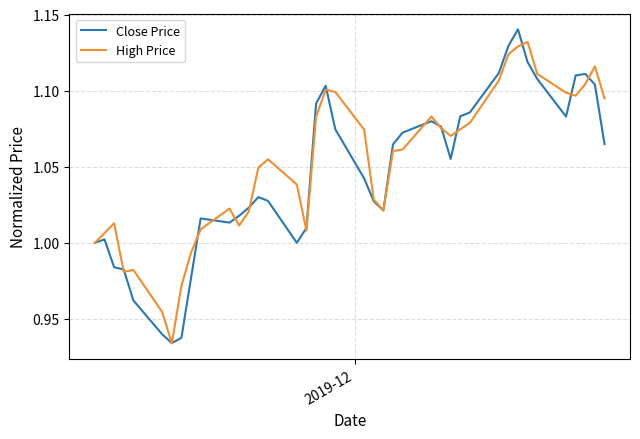

Does the chart have visible grid lines?

Yes